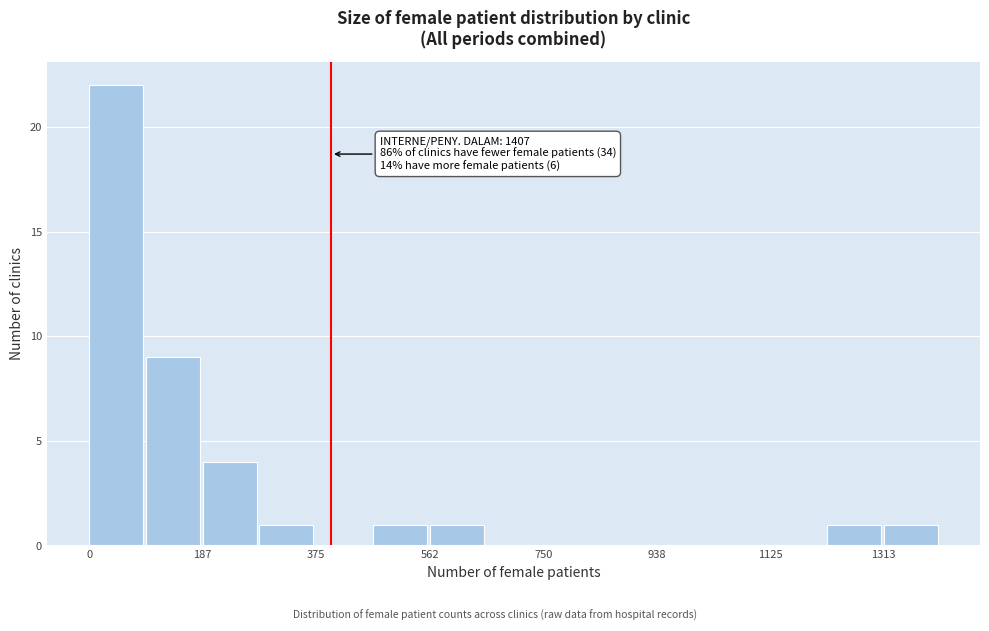

Over which range of the x-axis is the bar tallest?

0 to 100